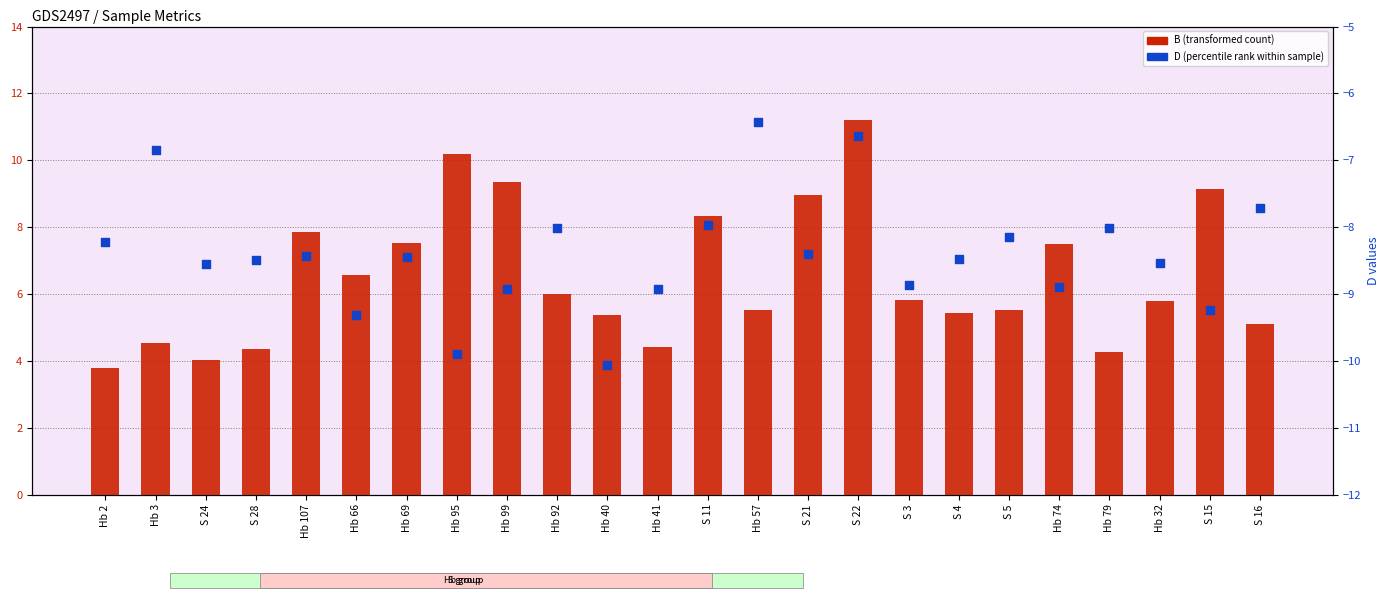

Which series contains the highest Y value?

B (transformed count)